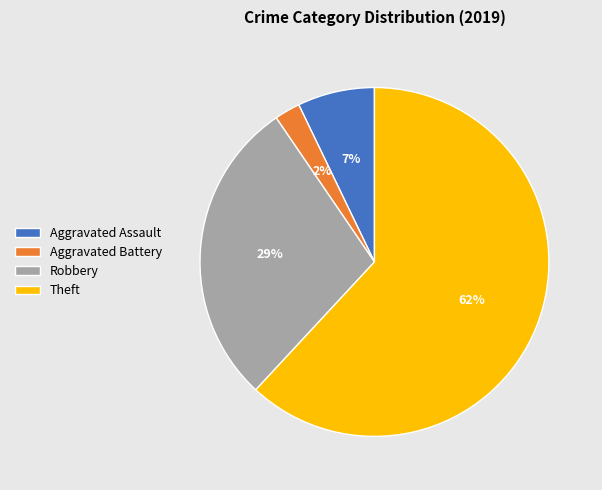

Does any single category account for the majority?

Yes